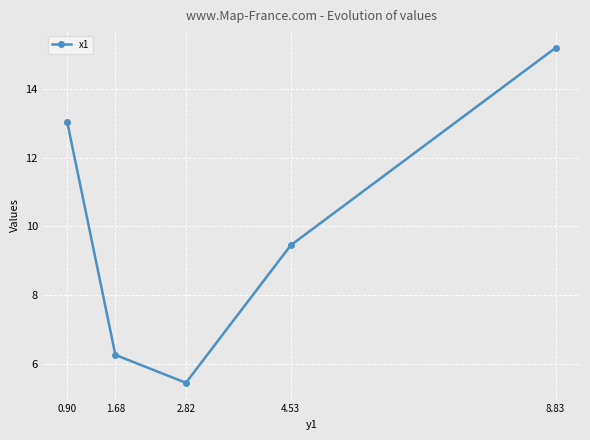

Does the chart display data point markers on the line(s)?

Yes